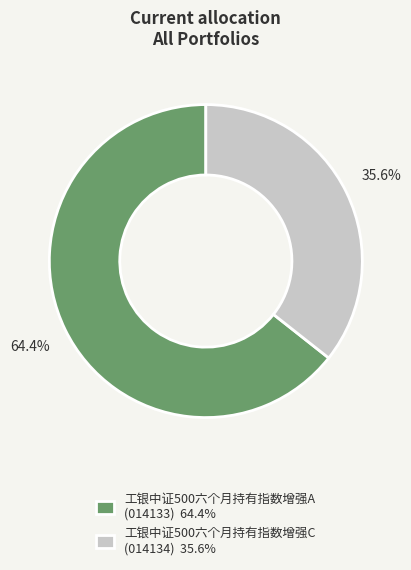

To the nearest percent, what is the difference between the 工银中证500六个月持有指数增强A and 工银中证500六个月持有指数增强C slice percentages?

29%